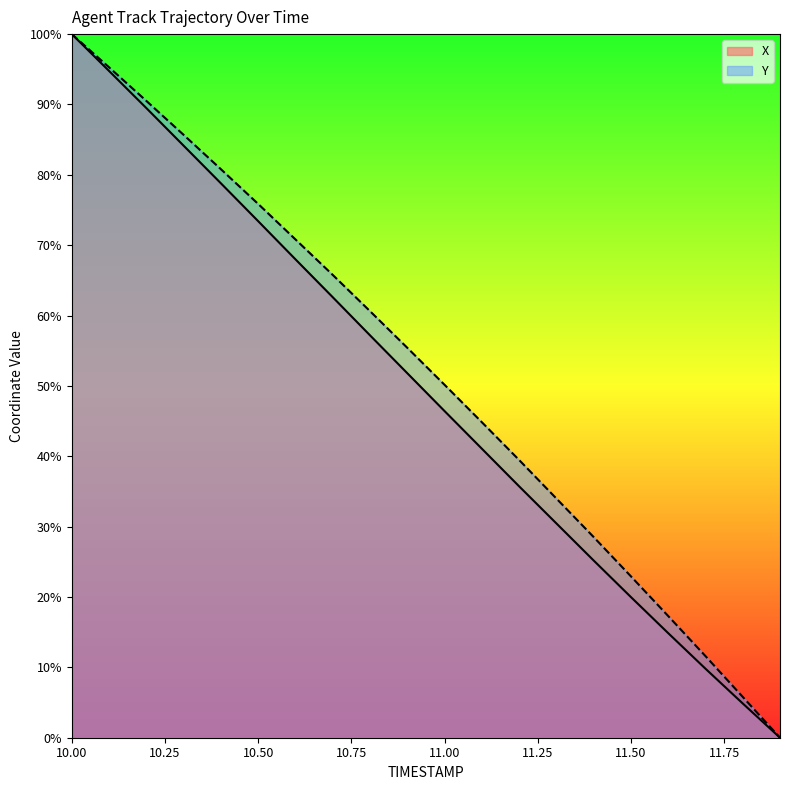

True or false: X and Y intersect in this chart.

False